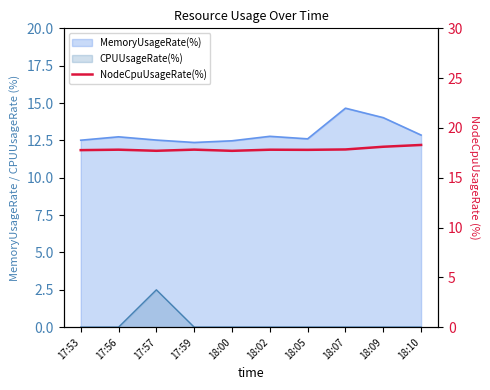

What is the ratio of the value at 18:10 to the value at 17:59?

1.0